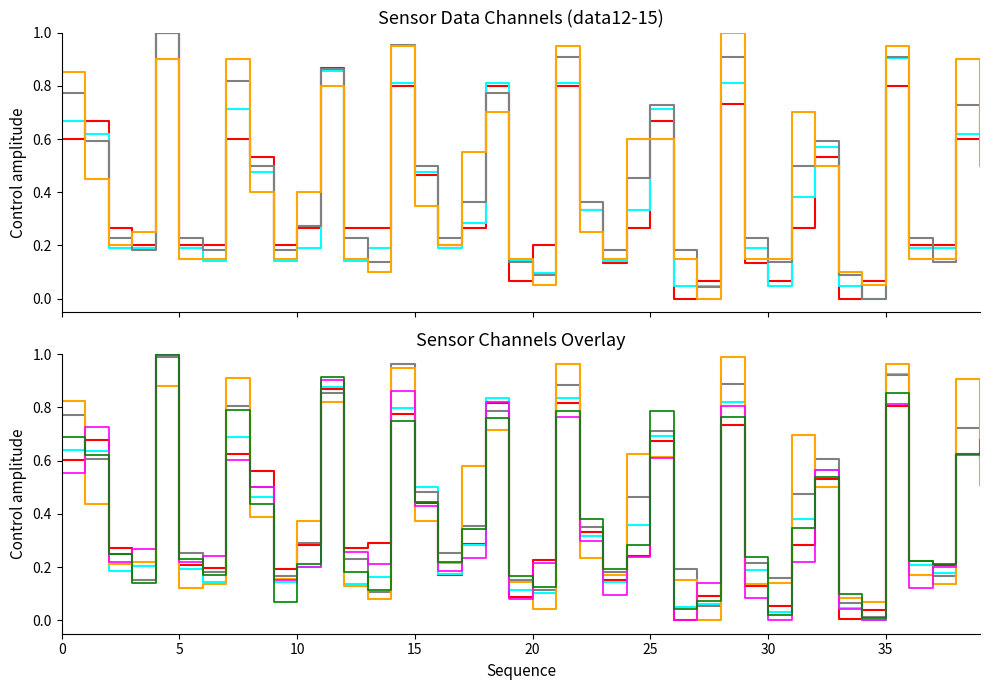

What is the total value across all series at 16?

1.2